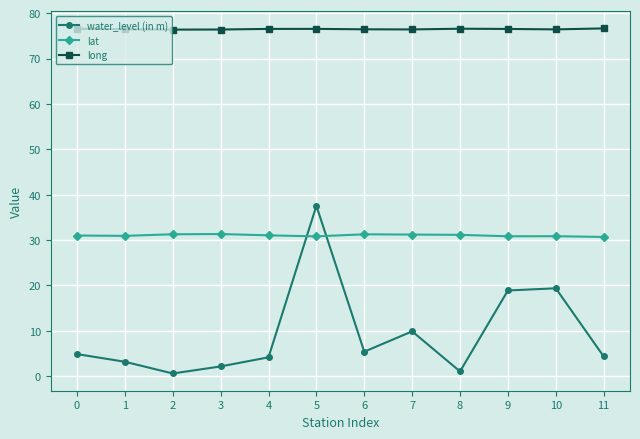

What is the total value across all series at 9?

126.2